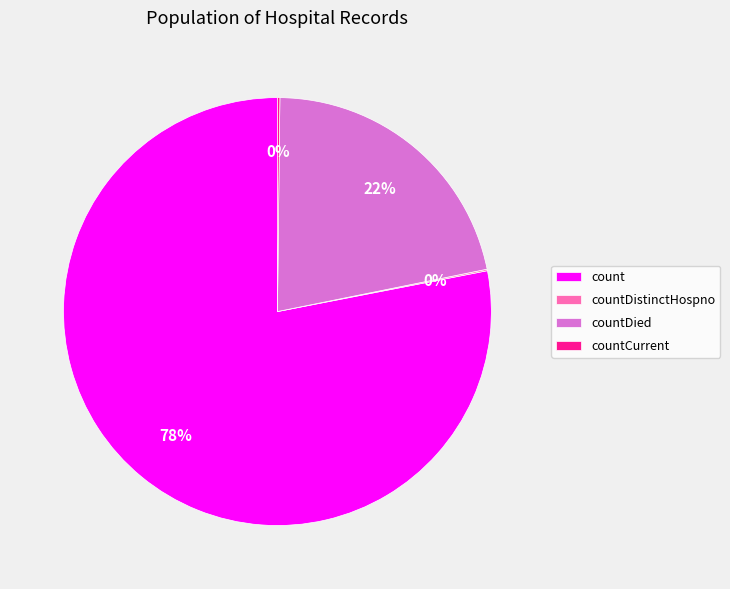

Does count represent more than half of the total?

Yes